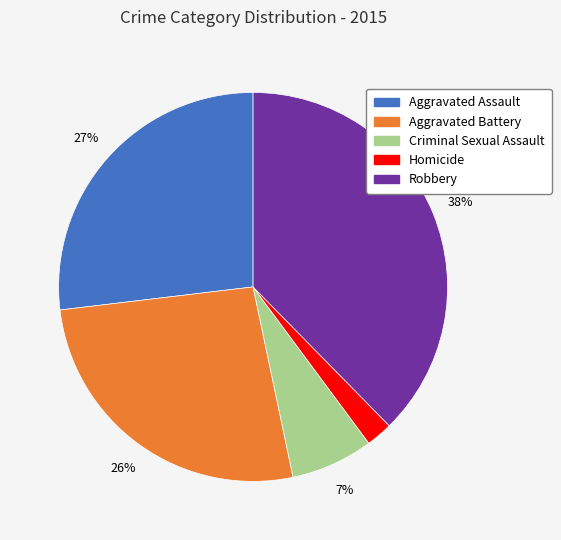

Which has a higher value, Aggravated Battery or Homicide?

Aggravated Battery